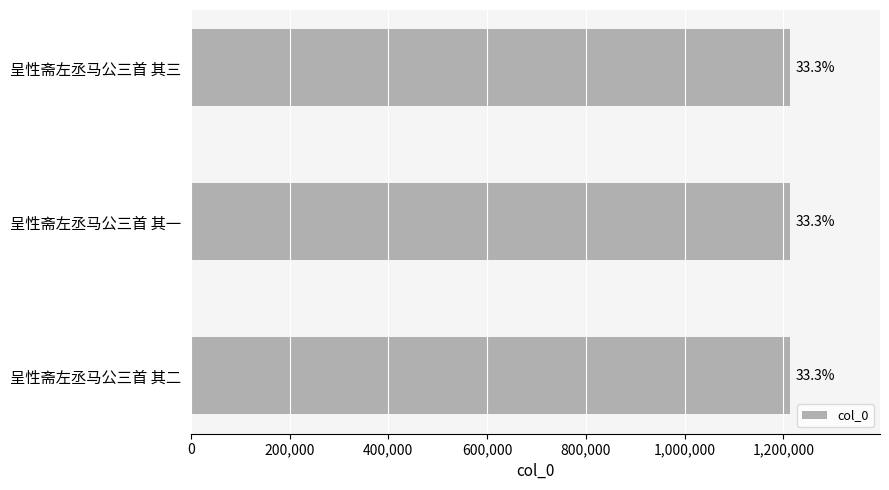

How many bars are there in total?

3